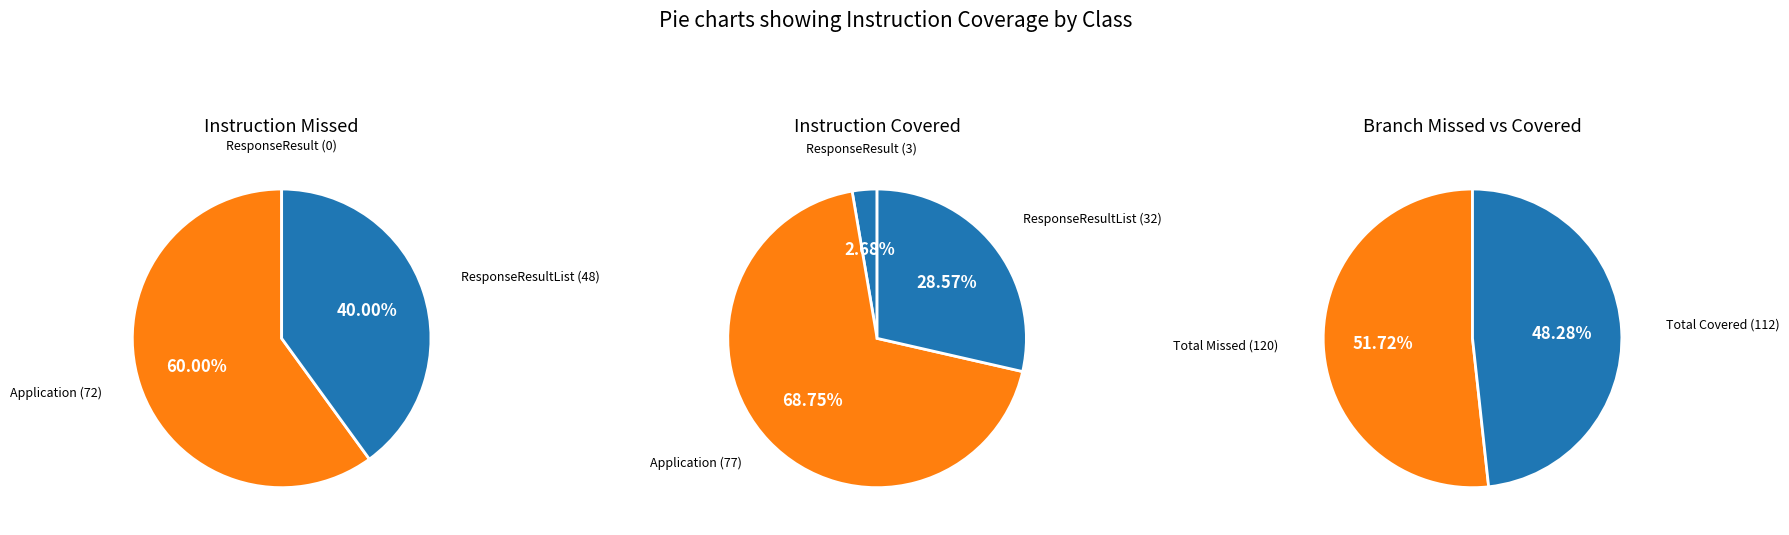

Combined, do 2 and values_missed account for over 50%?

No